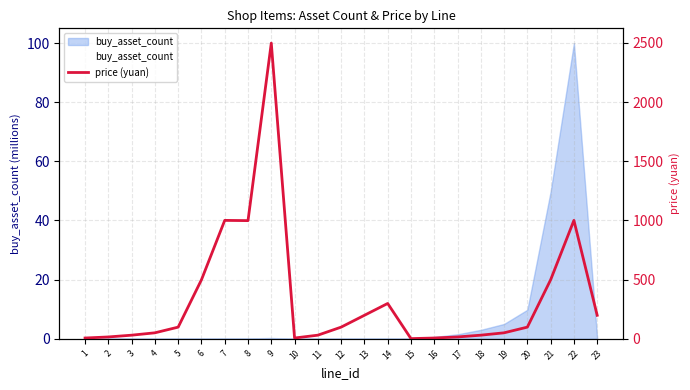

Where does the price (yuan) series first go above 98?

6